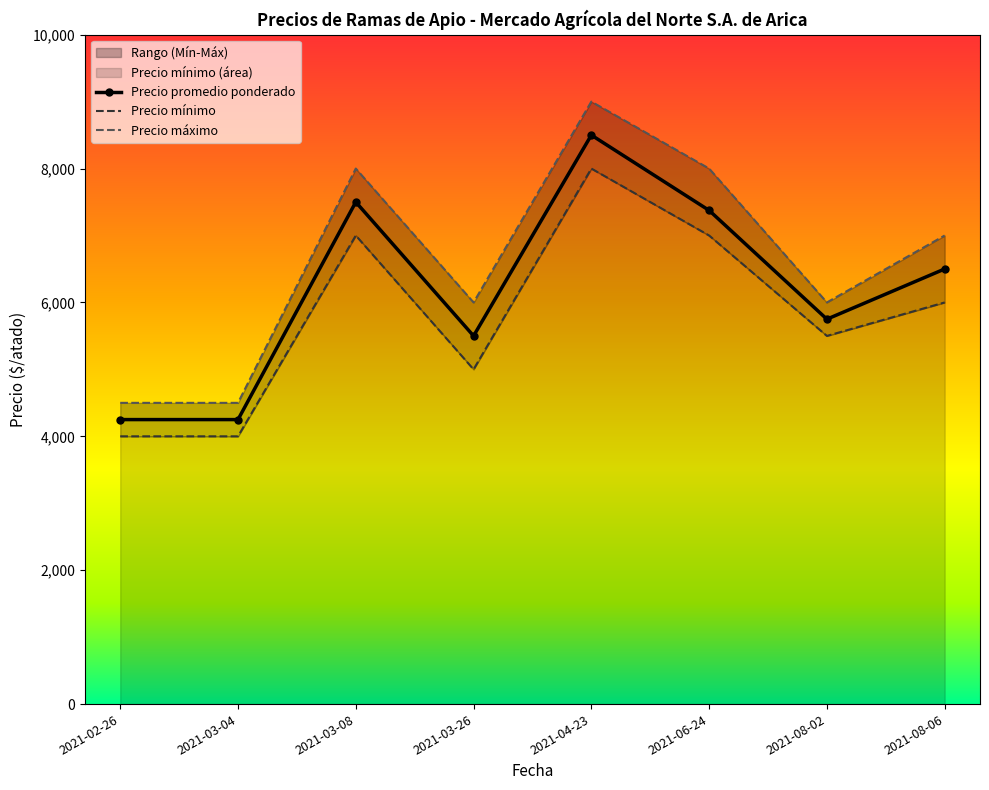

What position from the left is 2021-03-08?

3